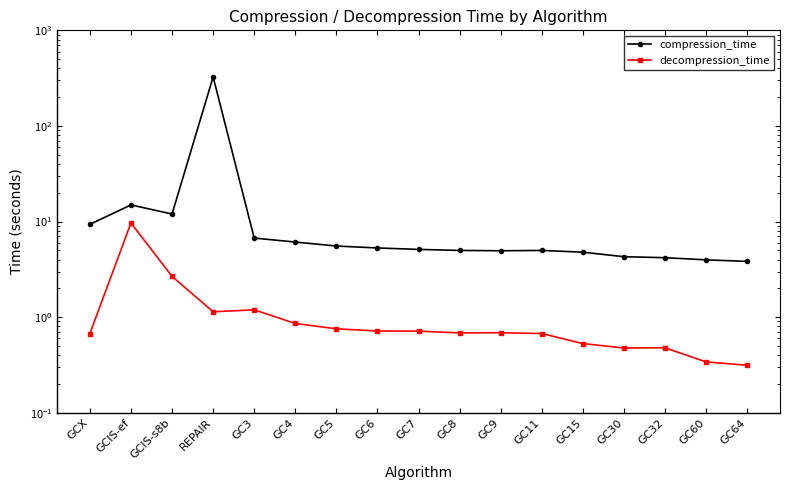

At how many categories does at least one series exceed 80?

1